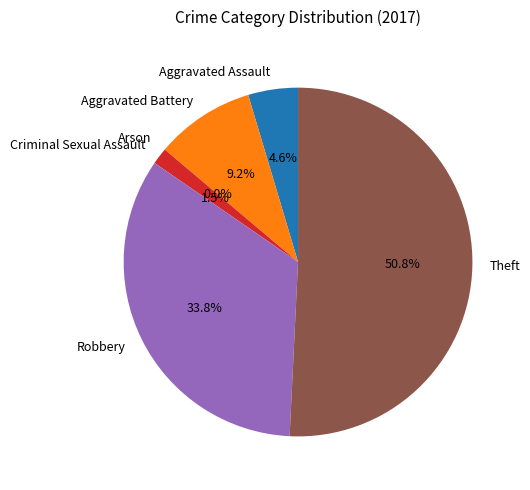

Is Robbery the majority of the pie?

No